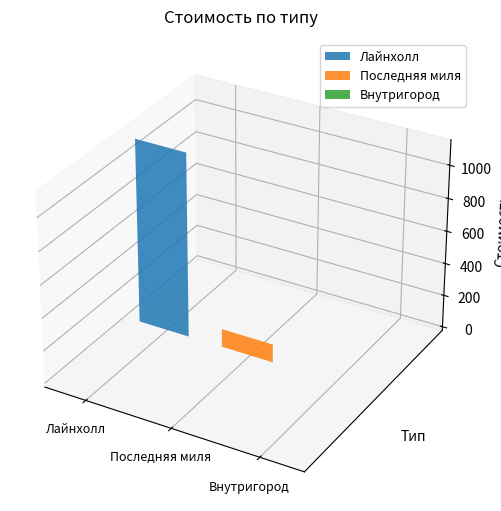

What is the sum of the values at Лайнхолл and Внутригород?

1129